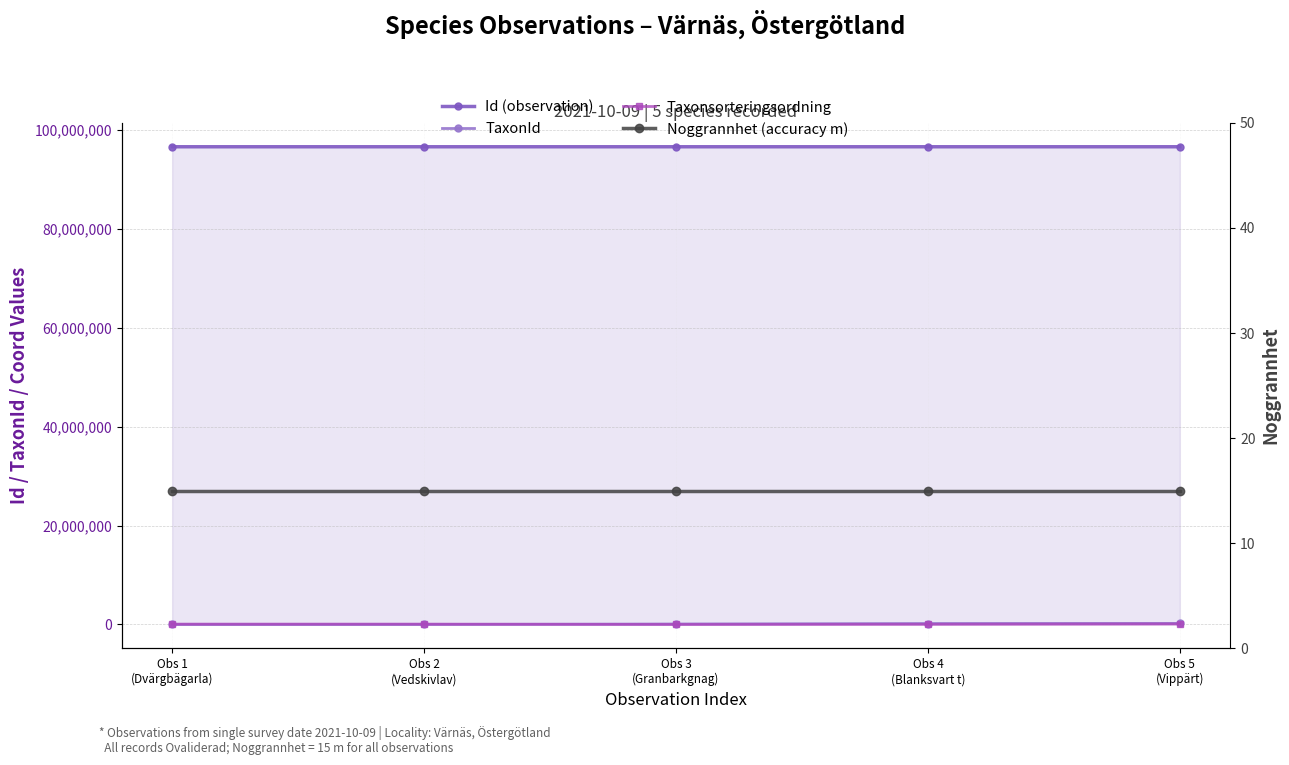

Which category has the lowest value in the Noggrannhet (accuracy m) series?

Obs 1
(Dvärgbägarla)